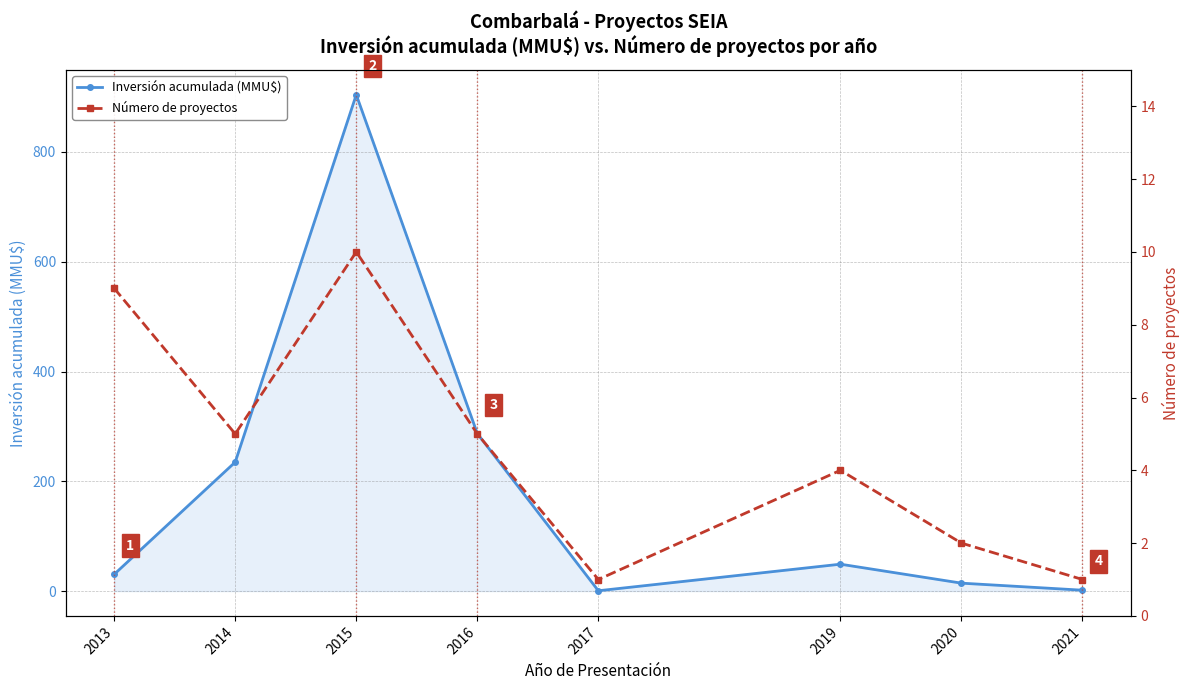

At 2013, list the series in order from smallest to largest.

Número de proyectos, Inversión acumulada (MMU$)